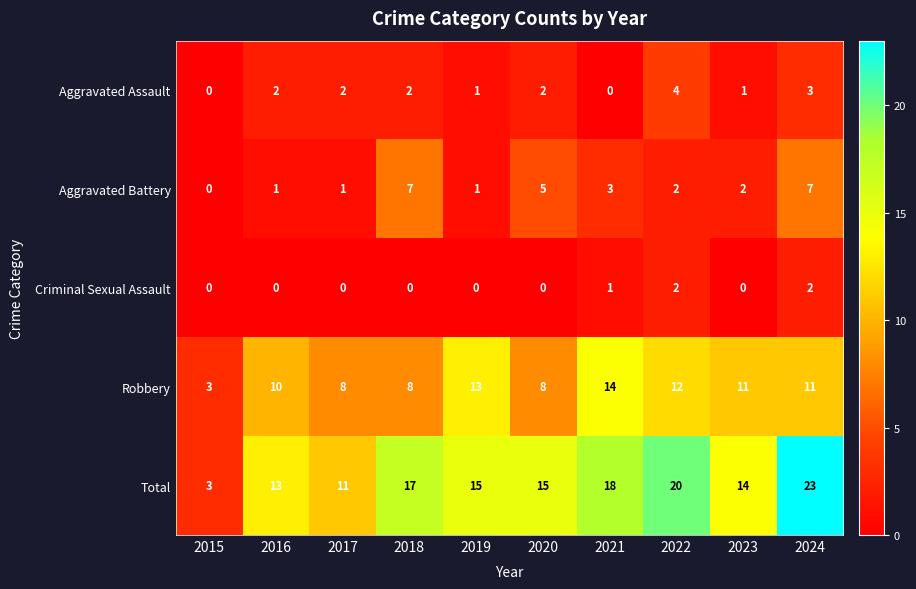

What is the total value across all series at 2021?

36